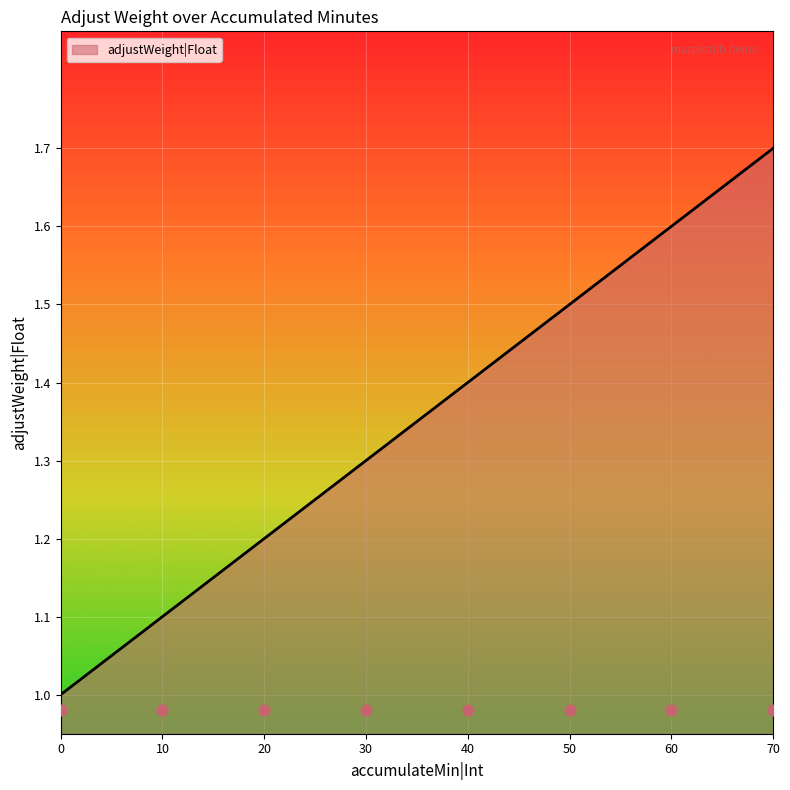

What is the ratio of the value at 20 to the value at 60?

0.7